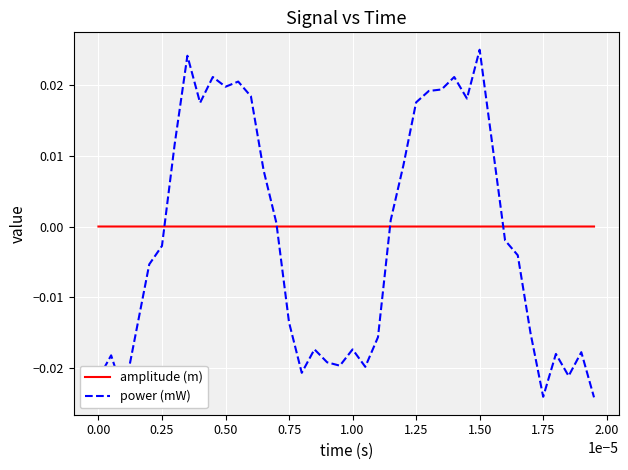

List the series in order of their peak value, highest first.

power (mW), amplitude (m)